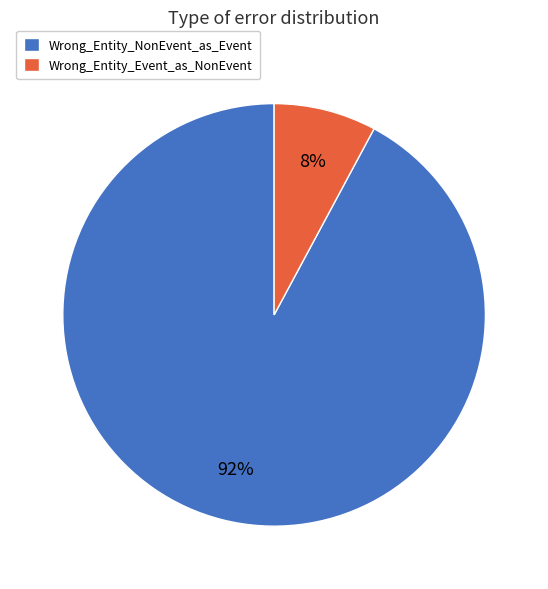

Rank the categories by value from highest to lowest.

Wrong_Entity_NonEvent_as_Event, Wrong_Entity_Event_as_NonEvent